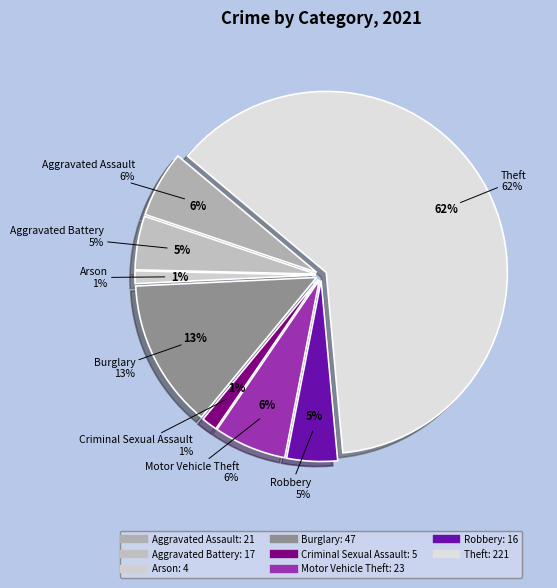

Which category has the smallest portion of the pie?

Arson